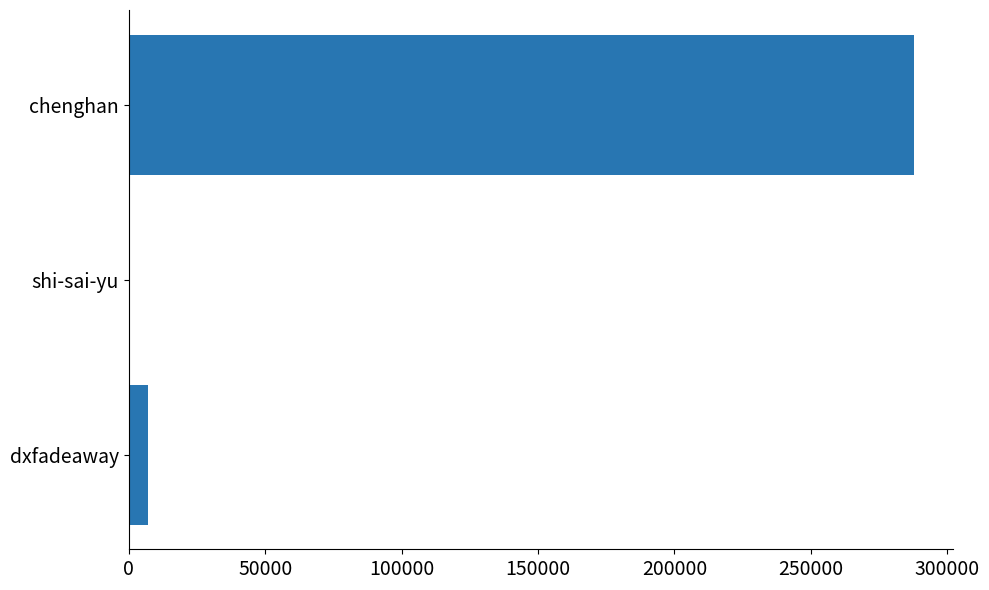

Approximately how many times larger is the value at chenghan compared to dxfadeaway?

41.6